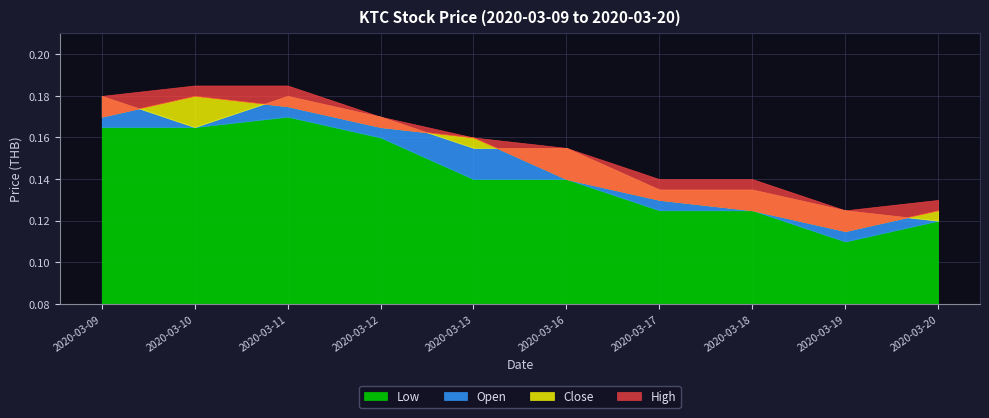

What is the greatest value displayed?

0.2